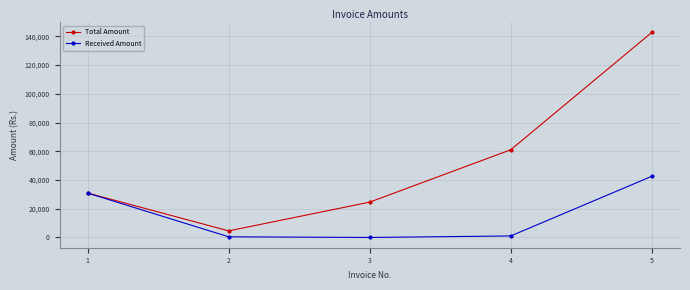

Does the chart have visible grid lines?

Yes